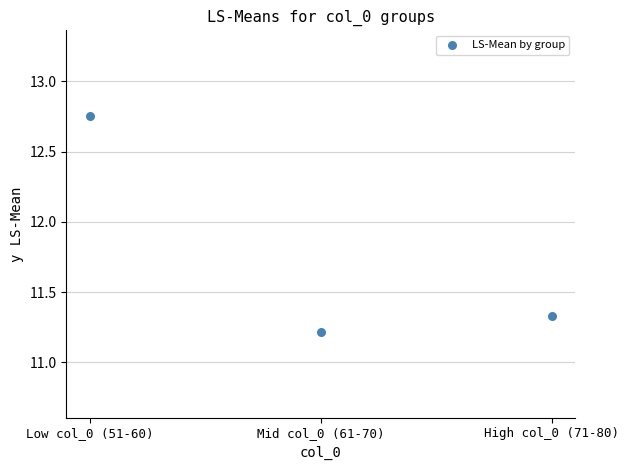

What is the range of Y values (max minus min)?

1.5